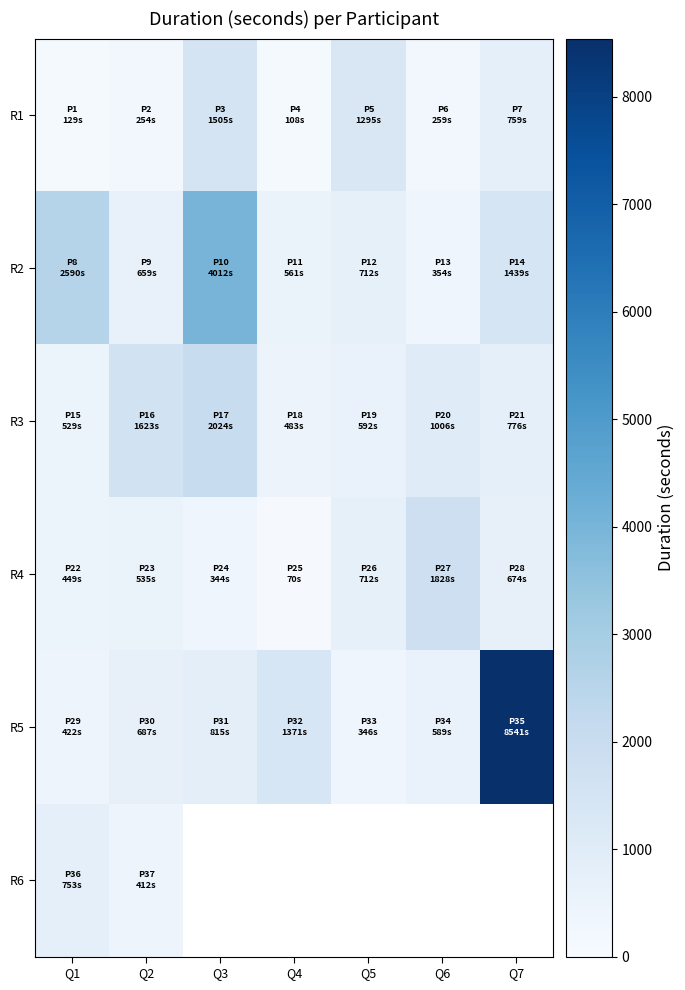

At Q4, list the series in order from smallest to largest.

R4, R1, R3, R2, R5, R6